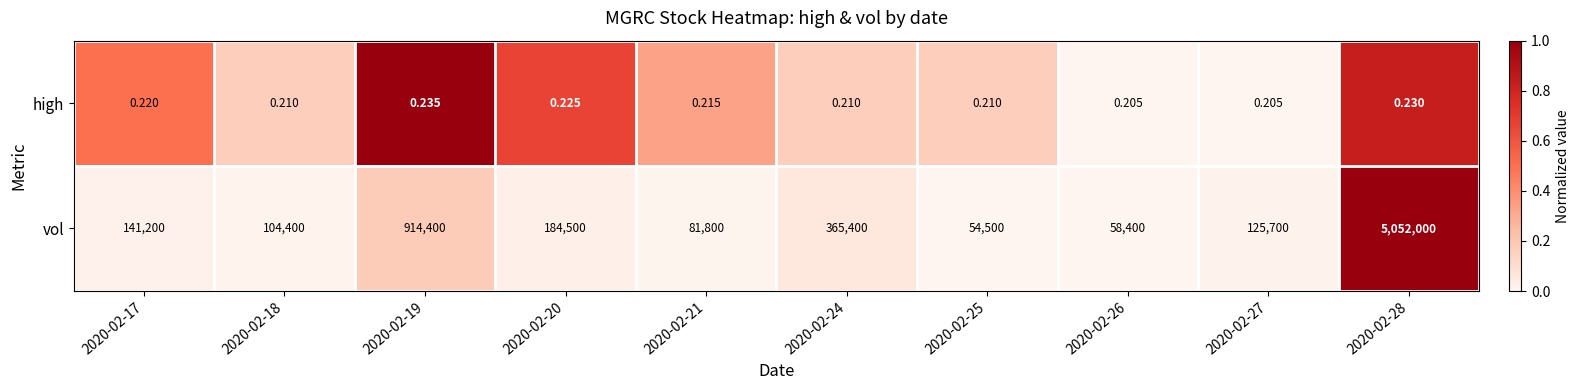

Count the number of categories in the chart.

10